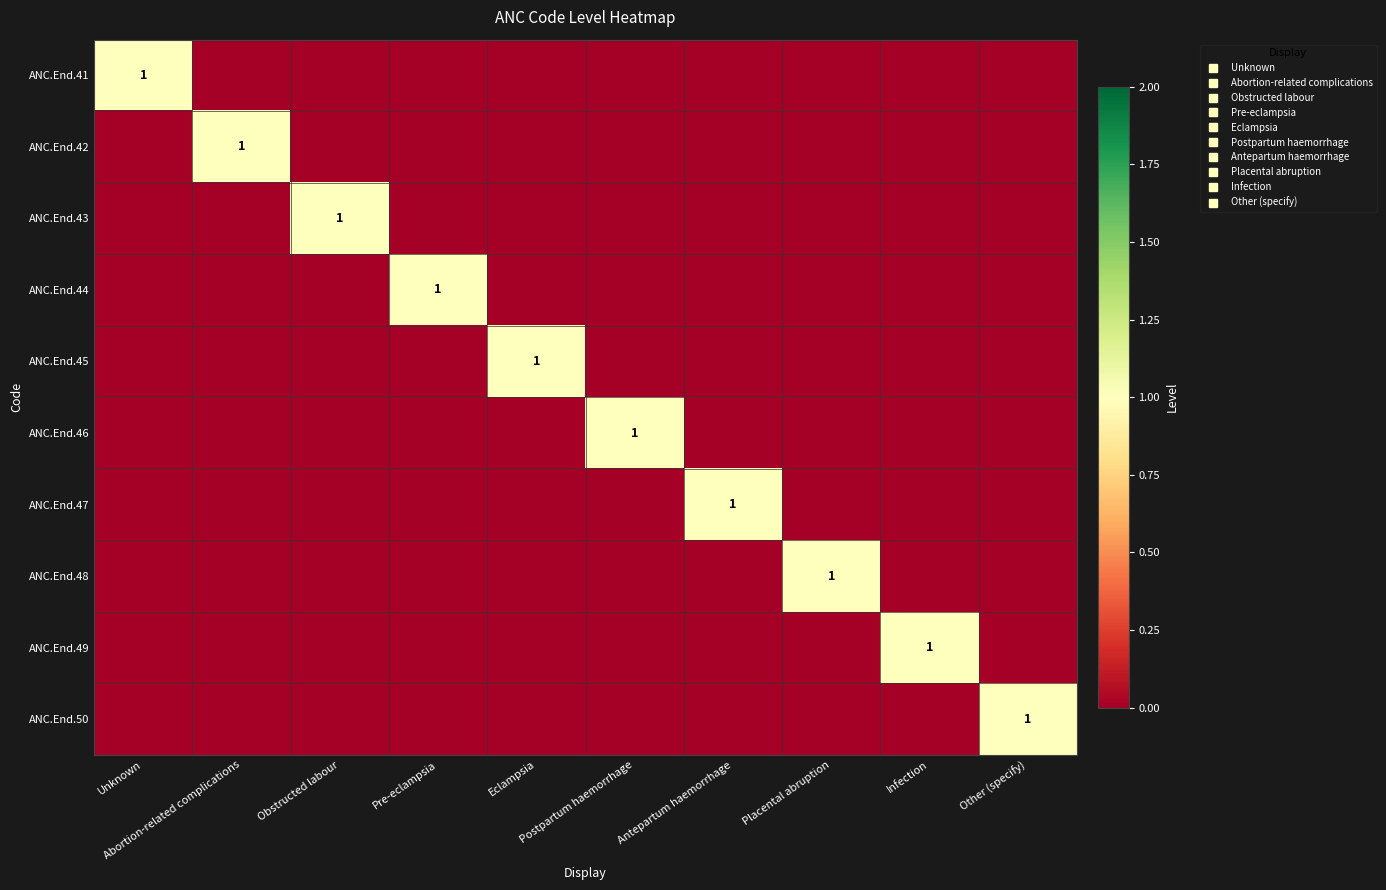

How many values in ANC.End.47 are above zero?

1